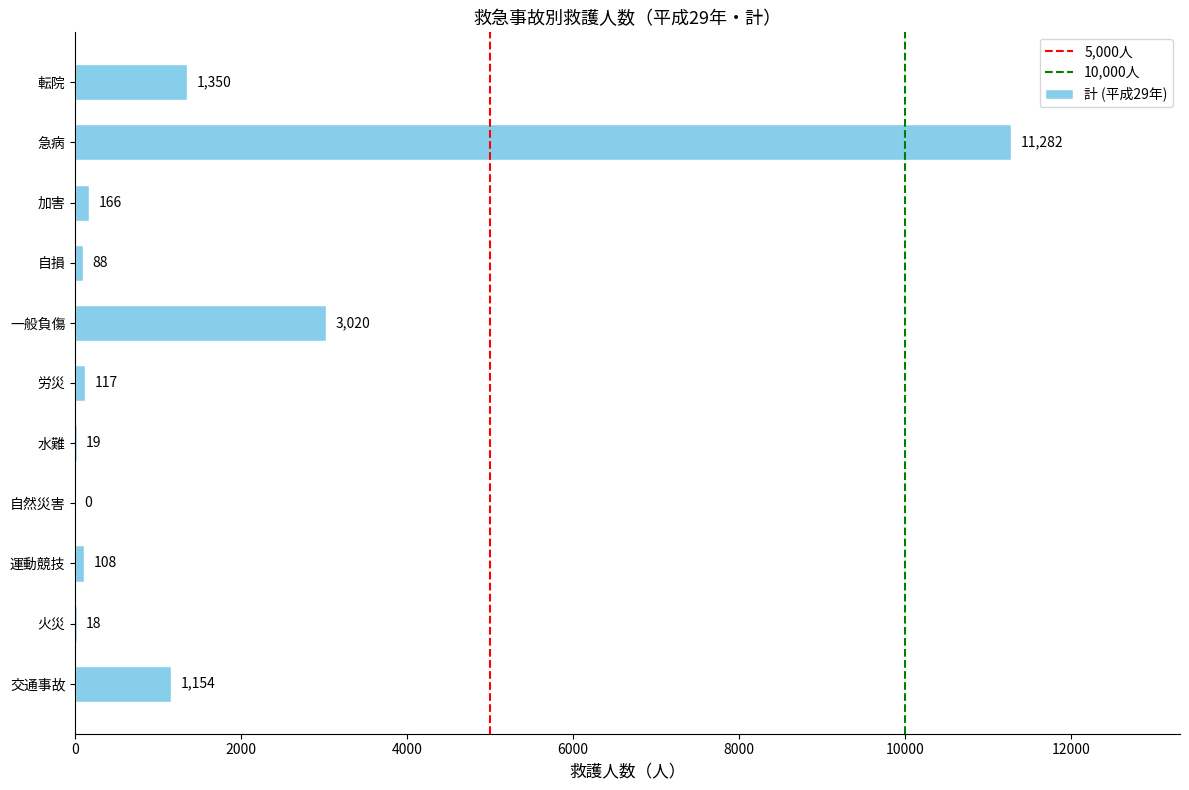

The value at 自然災害 is 0. True or false?

True